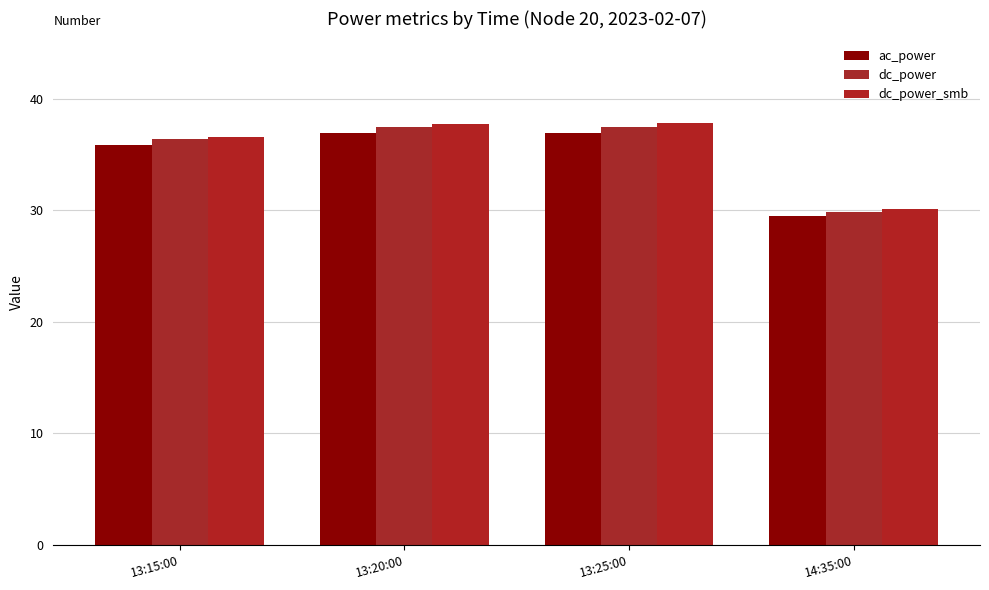

Which category has the lowest value in the ac_power series?

14:35:00